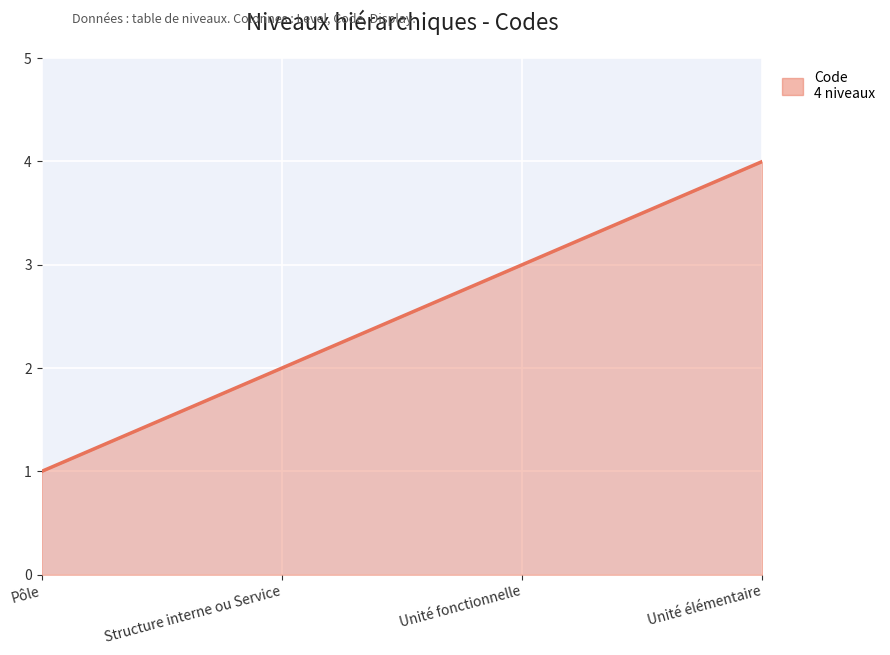

How many values are between 2 and 4?

3